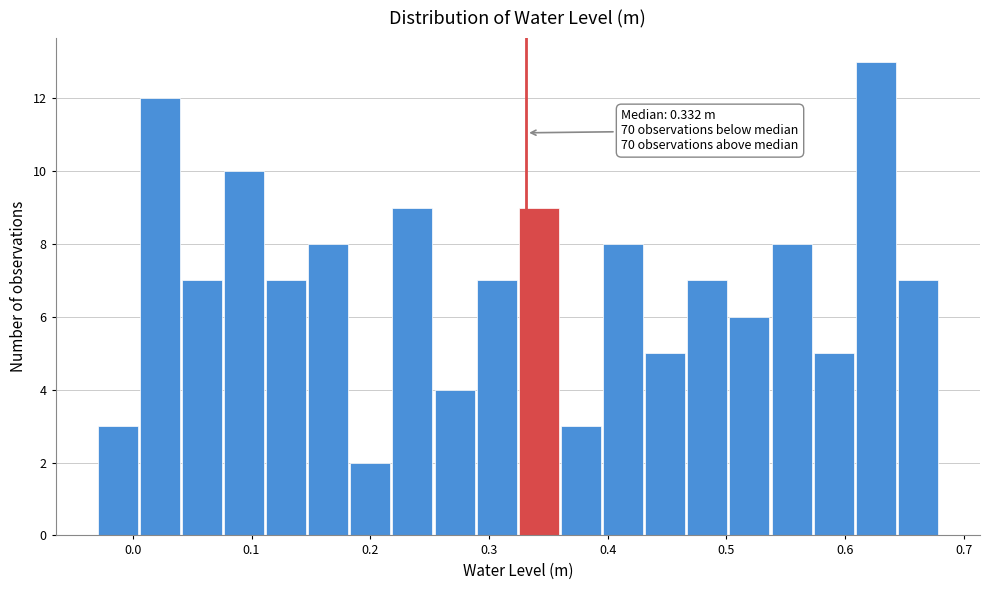

Around what value on the x-axis is the tallest bar? Give the approximate position of its centre, as read against the axis.

0.63